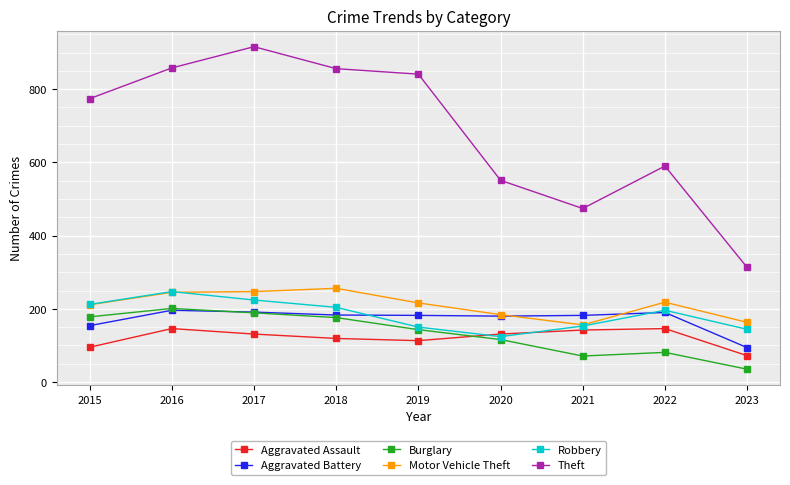

Which series ends up on top after the final intersection of Robbery and Motor Vehicle Theft?

Motor Vehicle Theft